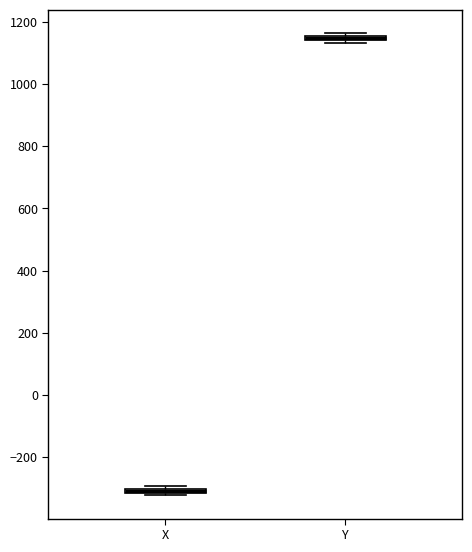

Where is the lower edge of the box for X on the y-axis? The values are not printed on the chart, so give them approximately, as read against the axis.

-320